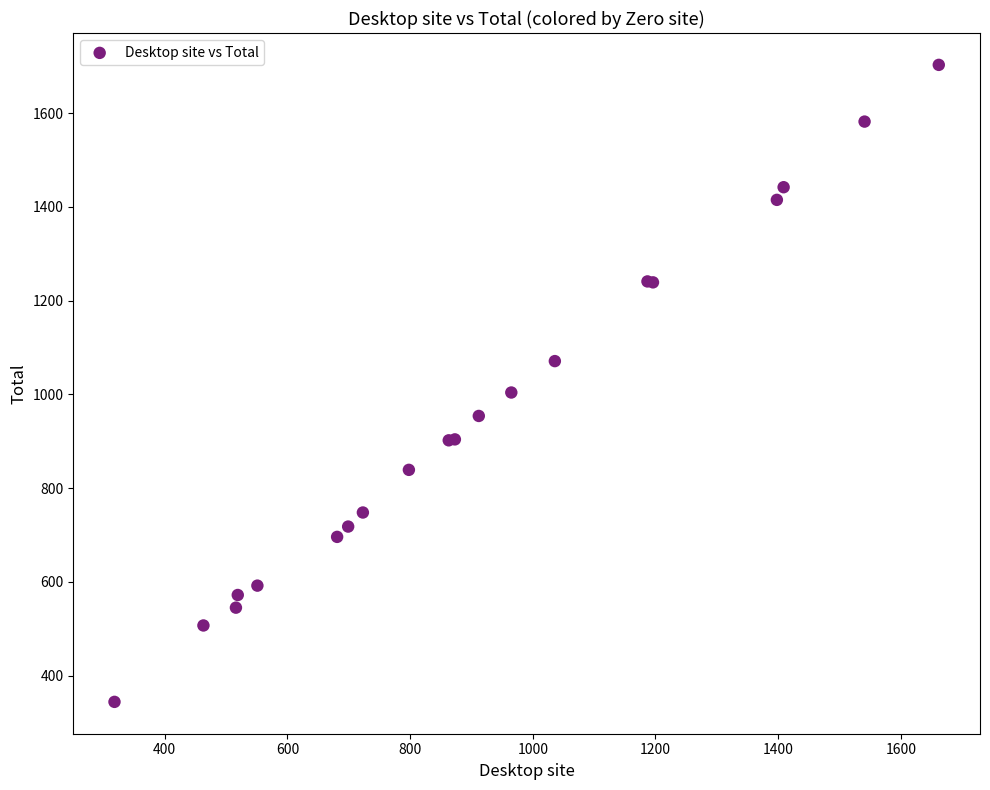

What Y value in the scatter plot is closest to 1023?

1004